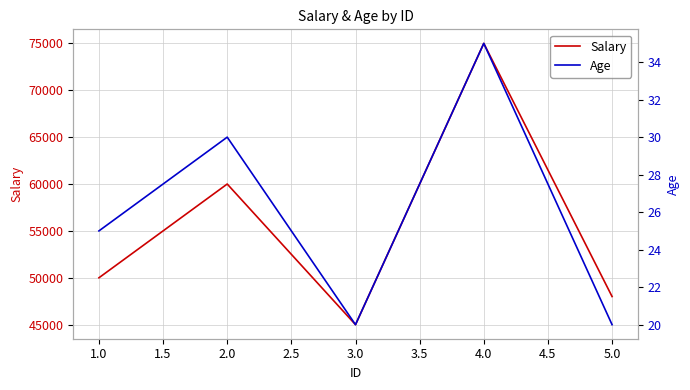

What is the lowest value of the Age series?

20